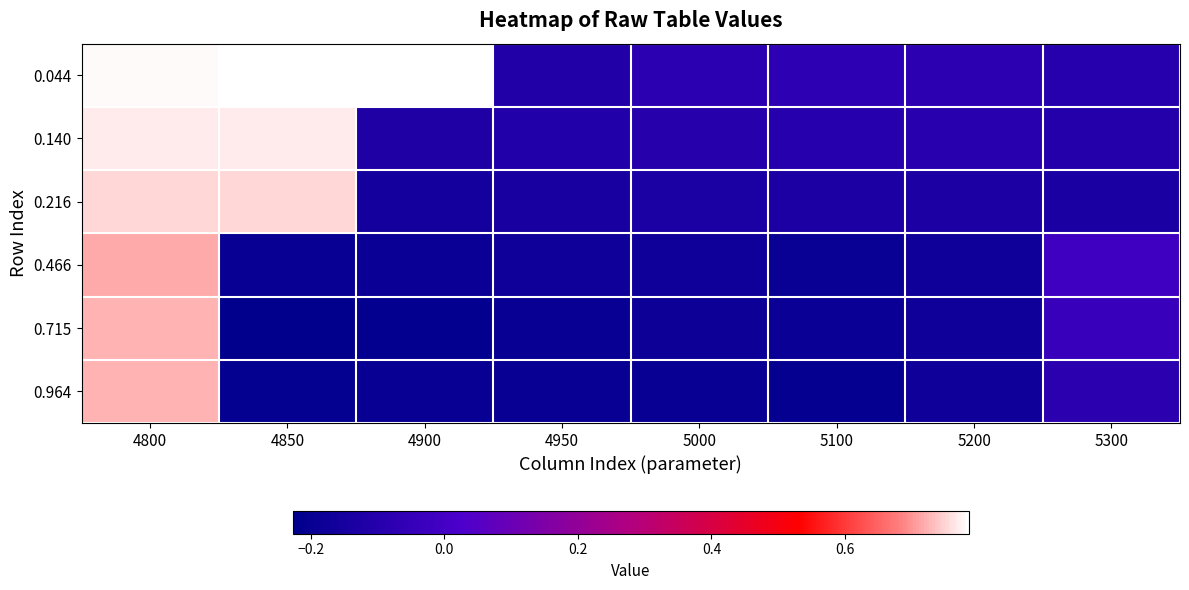

Reading left to right, transcribe all the data shown in this chart.

0.044: 4800=0.8	4850=0.8	4900=0.8	4950=-0.1	5000=-0.1	5100=-0.1	5200=-0.1	5300=-0.1
0.140: 4800=0.8	4850=0.8	4900=-0.1	4950=-0.1	5000=-0.1	5100=-0.1	5200=-0.1	5300=-0.1
0.216: 4800=0.8	4850=0.8	4900=-0.2	4950=-0.1	5000=-0.1	5100=-0.1	5200=-0.1	5300=-0.1
0.466: 4800=0.7	4850=-0.2	4900=-0.2	4950=-0.2	5000=-0.2	5100=-0.2	5200=-0.2	5300=-0.0
0.715: 4800=0.7	4850=-0.2	4900=-0.2	4950=-0.2	5000=-0.2	5100=-0.2	5200=-0.2	5300=-0.0
0.964: 4800=0.7	4850=-0.2	4900=-0.2	4950=-0.2	5000=-0.2	5100=-0.2	5200=-0.2	5300=-0.1